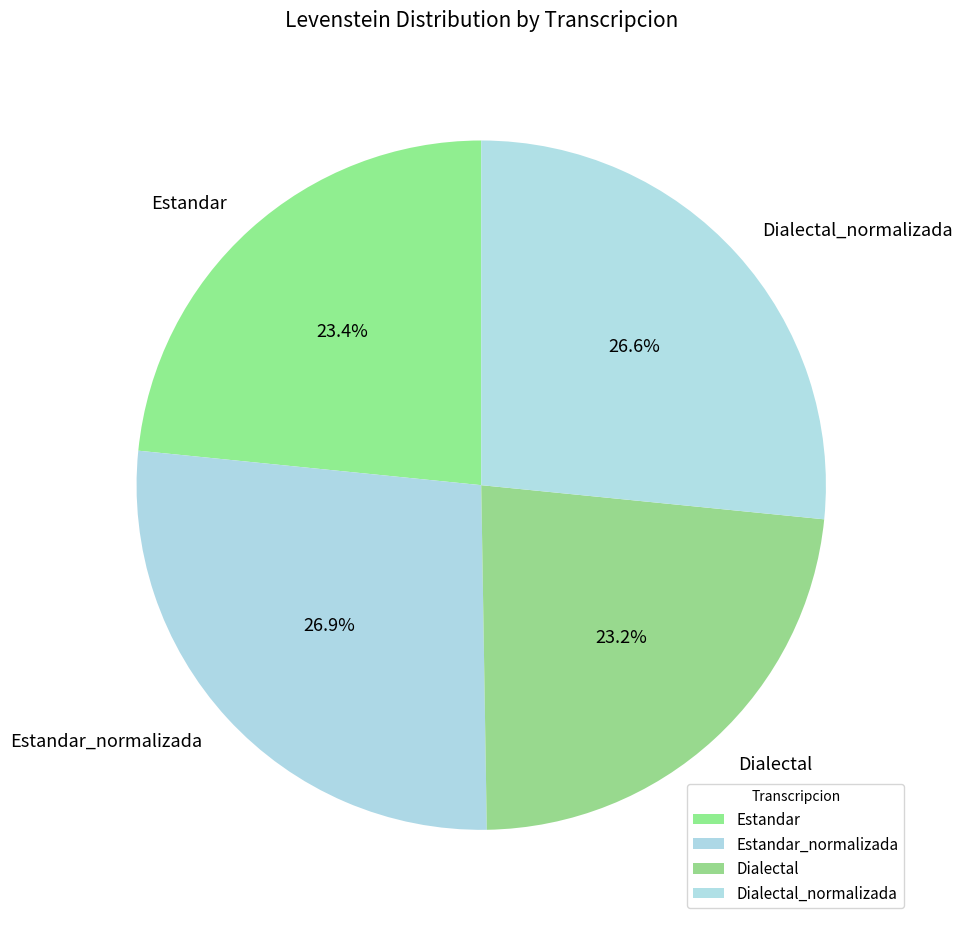

The Estandar_normalizada slice represents 21% of the pie. True or false?

False